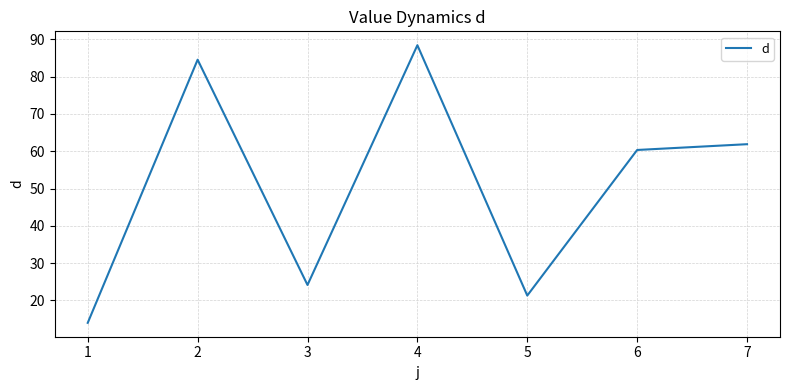

The chart shows a value of 7.1 at 4. True or false?

False